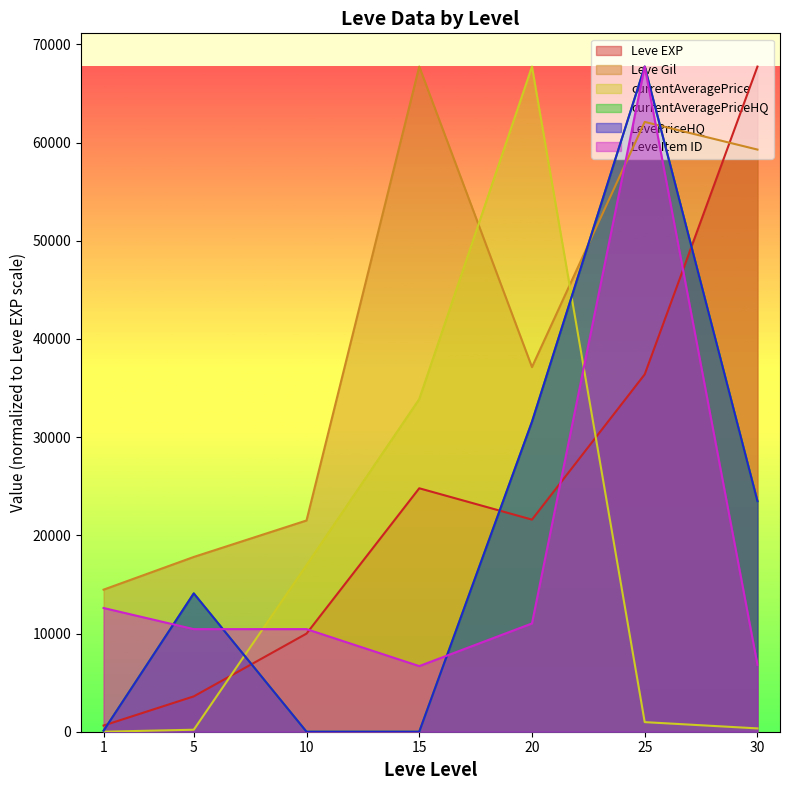

How many lines are shown in the chart?

6